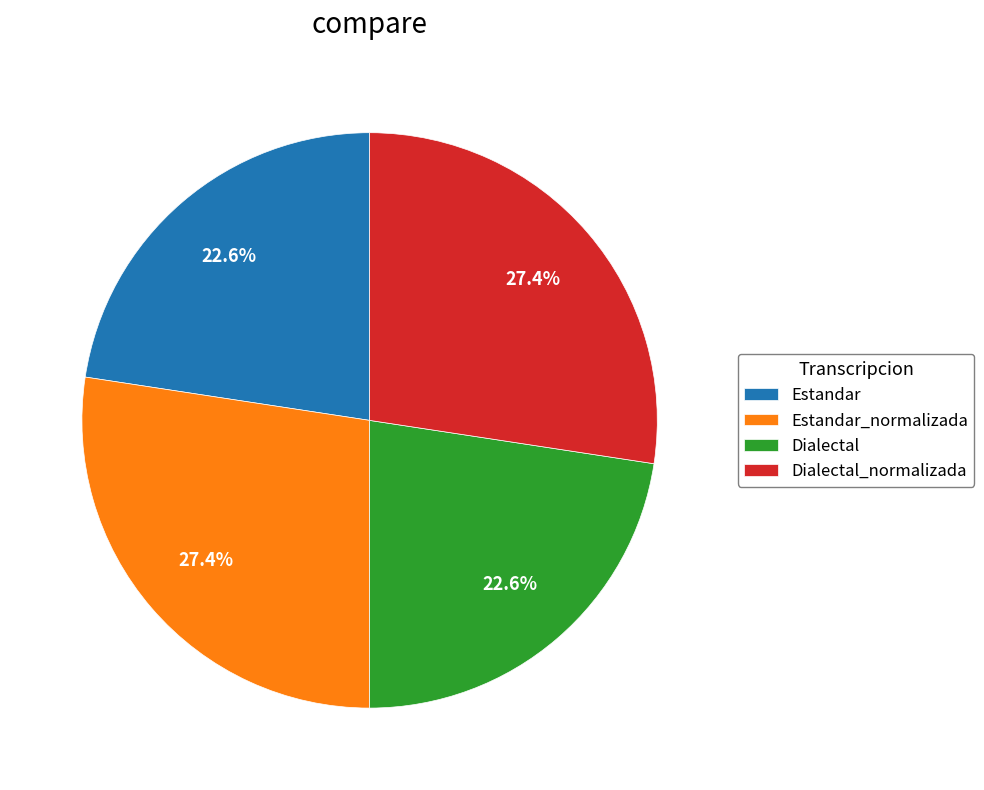

To the nearest percent, what percentage of the pie is Dialectal_normalizada?

27%